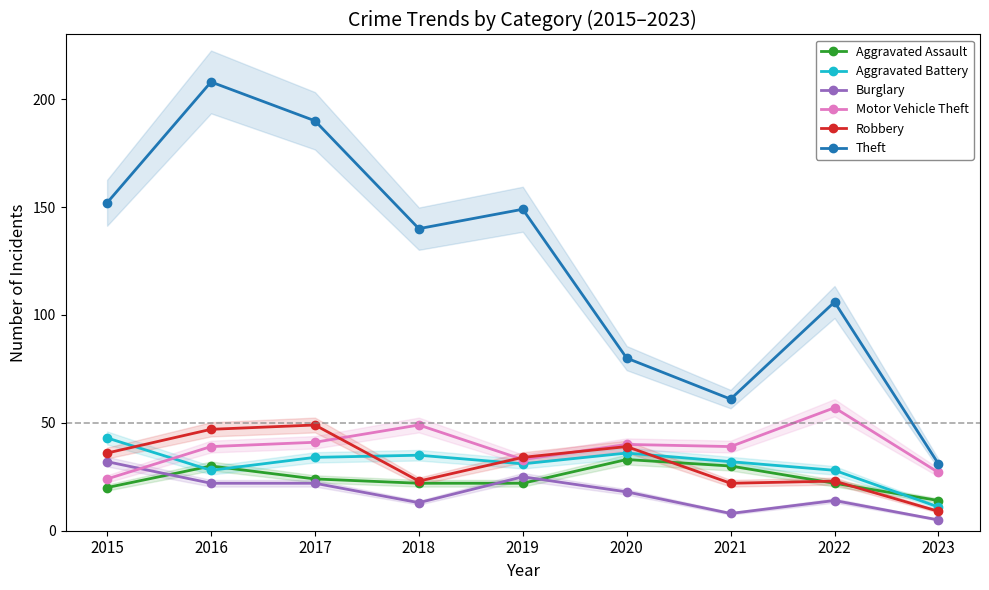

Reading left to right, what are all the values shown in this chart?

Aggravated Assault: 2015=20	2016=30	2017=24	2018=22	2019=22	2020=33	2021=30	2022=22	2023=14
Aggravated Battery: 2015=43	2016=28	2017=34	2018=35	2019=31	2020=36	2021=32	2022=28	2023=11
Burglary: 2015=32	2016=22	2017=22	2018=13	2019=25	2020=18	2021=8	2022=14	2023=5
Motor Vehicle Theft: 2015=24	2016=39	2017=41	2018=49	2019=33	2020=40	2021=39	2022=57	2023=27
Robbery: 2015=36	2016=47	2017=49	2018=23	2019=34	2020=39	2021=22	2022=23	2023=9
Theft: 2015=152	2016=208	2017=190	2018=140	2019=149	2020=80	2021=61	2022=106	2023=31